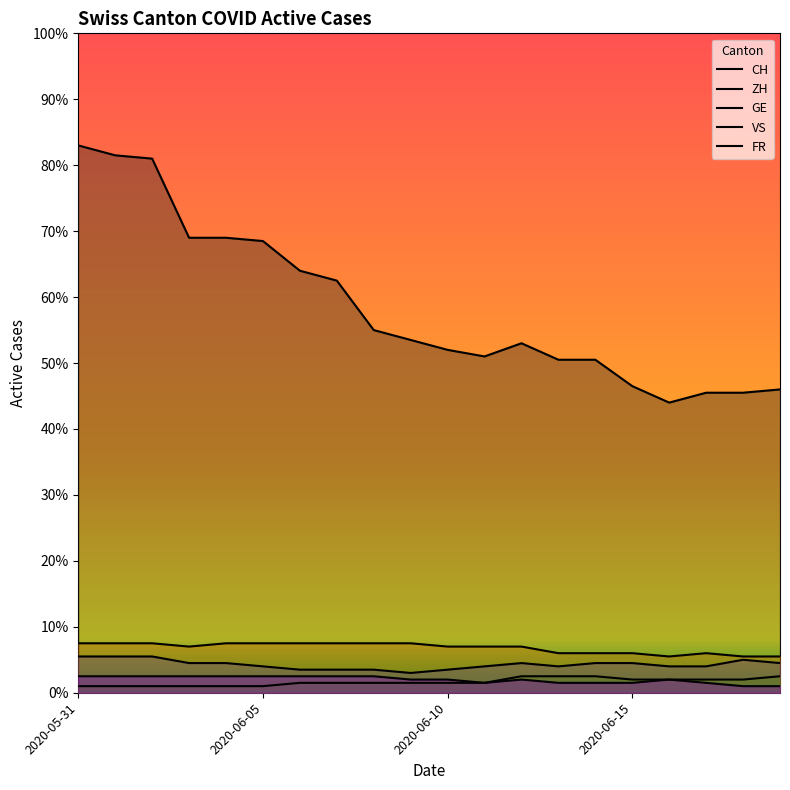

Where does the FR series first go above 4?

2020-05-31